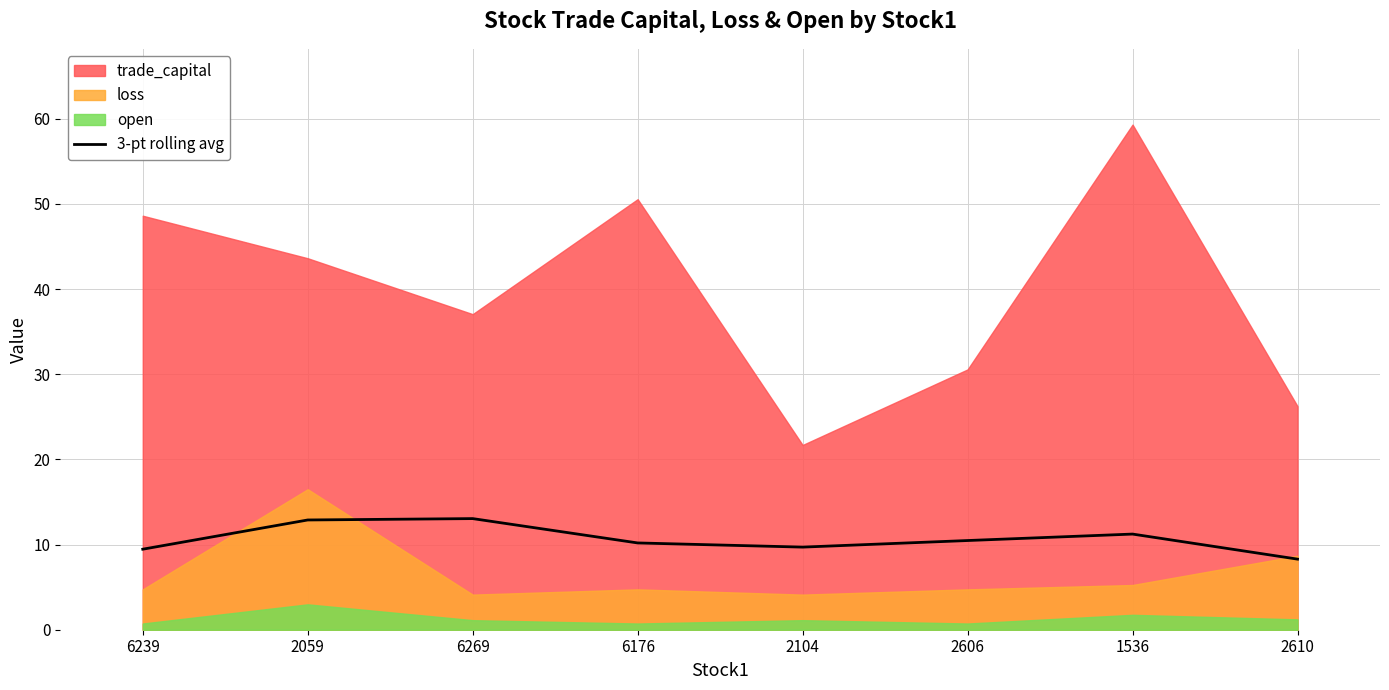

What is the difference between the maximum and minimum values?

4.8